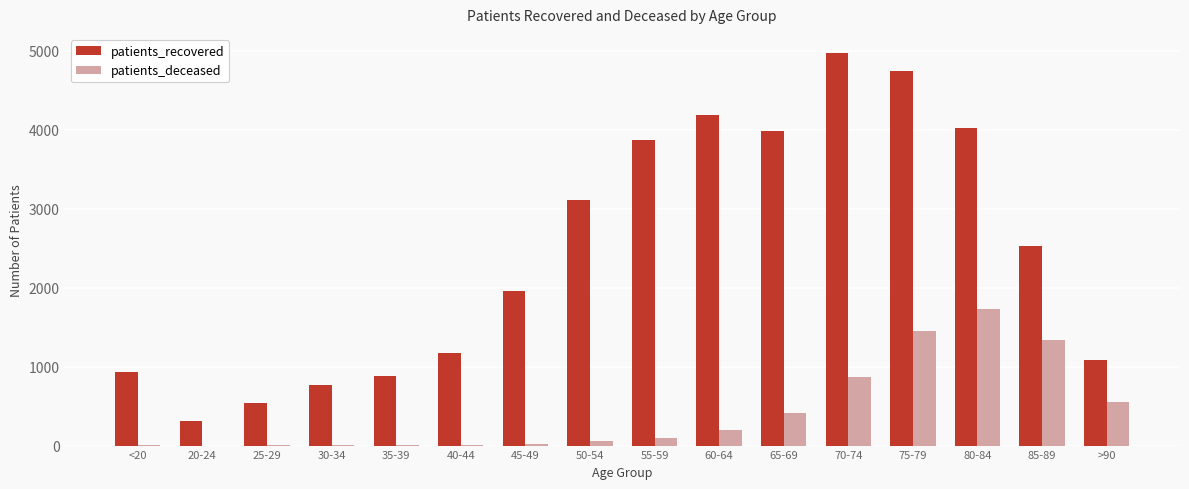

The value of patients_deceased at 75-79 is 1953. True or false?

False